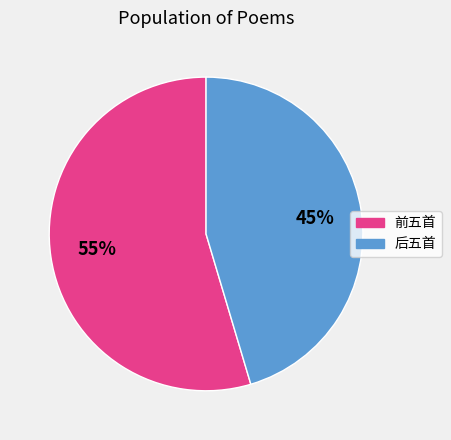

Which category has the smallest portion of the pie?

后五首